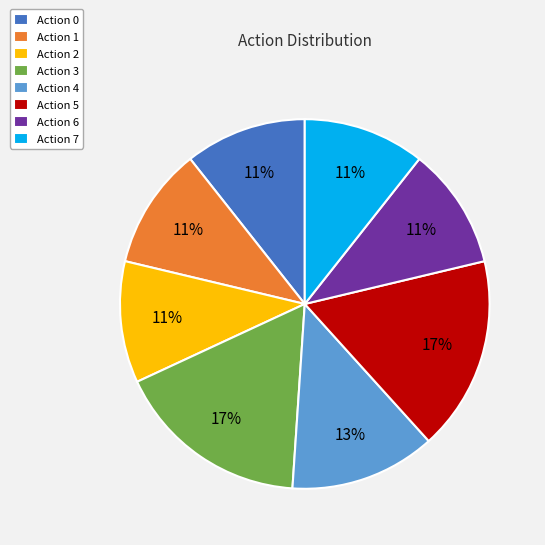

True or false: Action 7 accounts for 11% of the total.

True